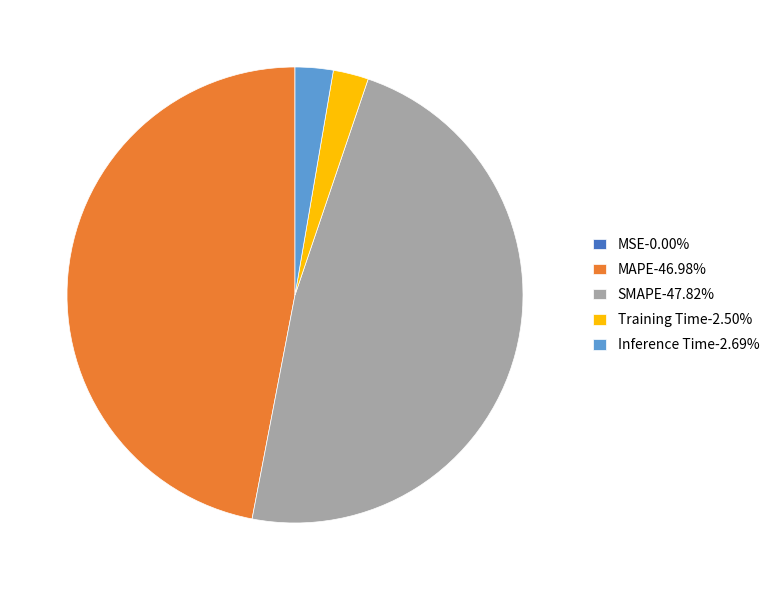

Is there any slice that represents more than half of the pie?

No